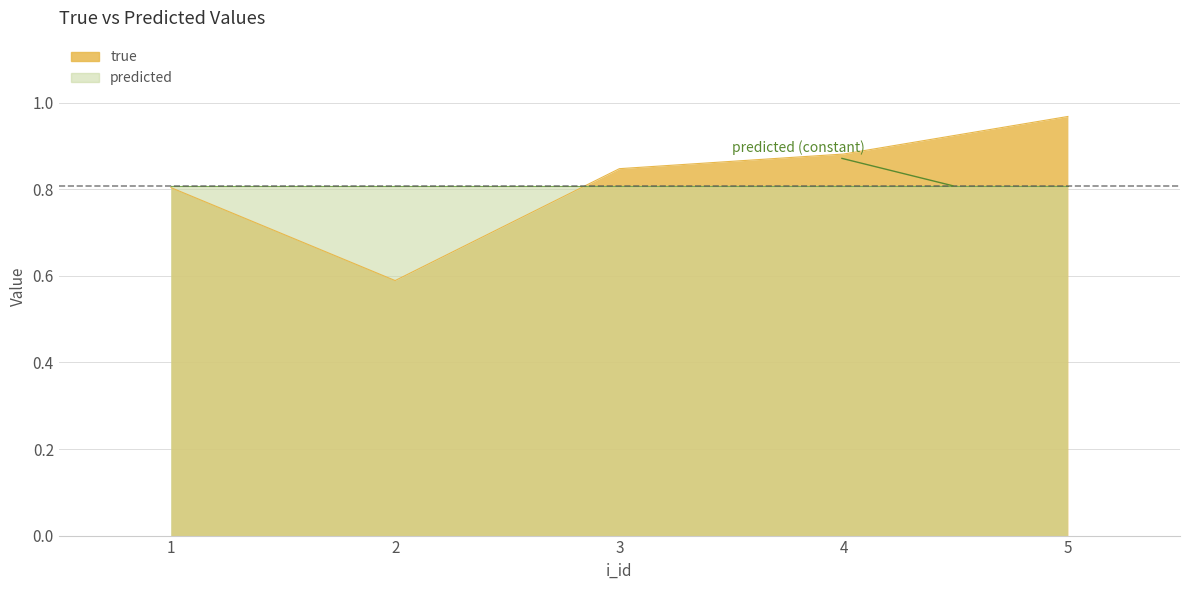

Reading left to right, extract all data points from this chart.

0.8	0.6	0.8	0.9	1.0